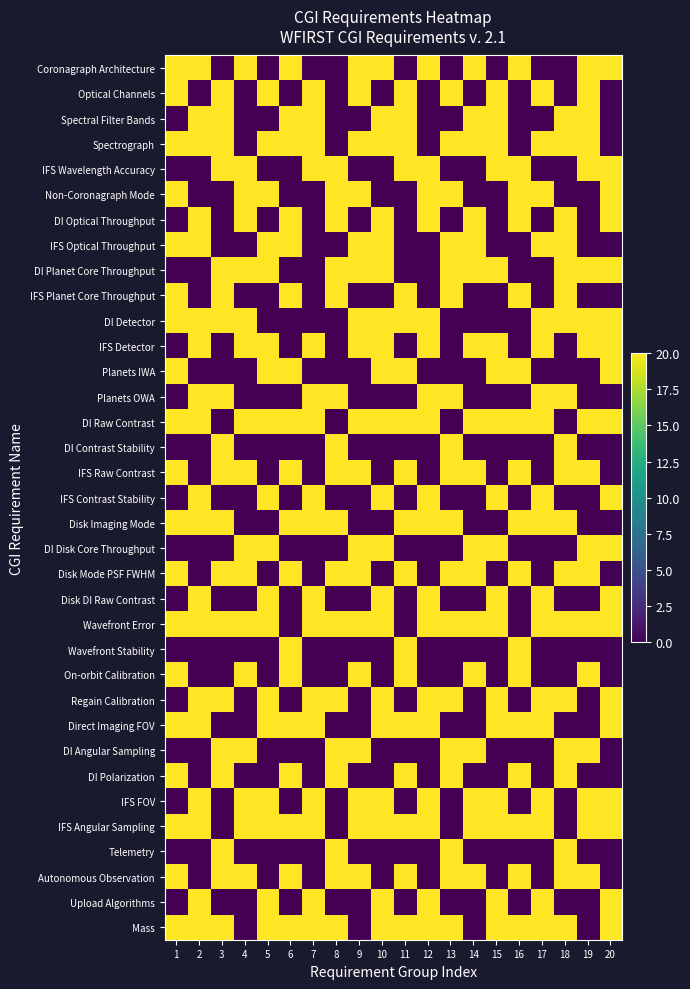

Which category has the highest value across all series?

1